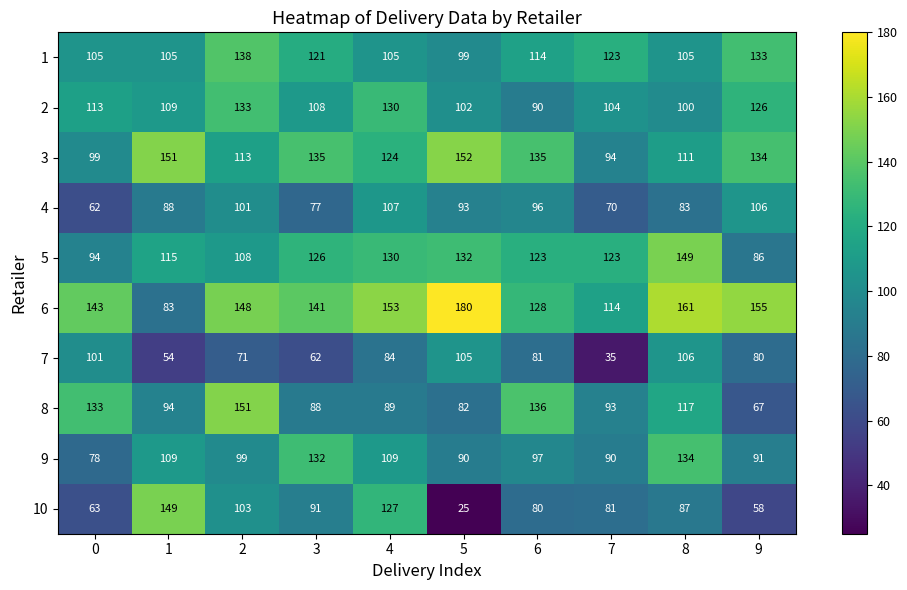

What is the highest value of the 4 series?

107